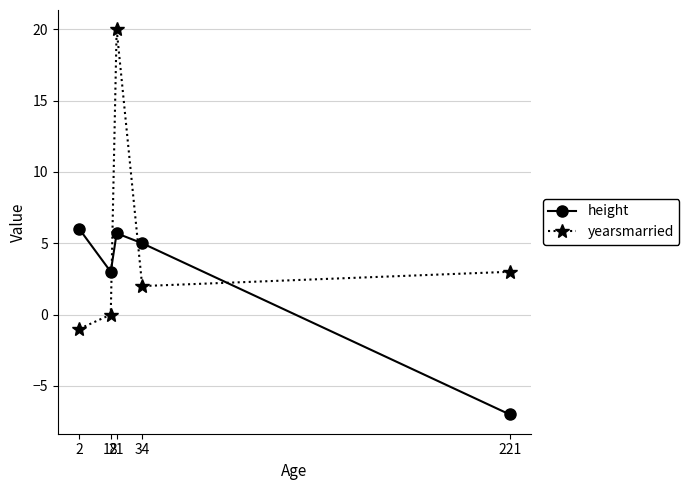

What are all the series names shown in the legend?

height, yearsmarried